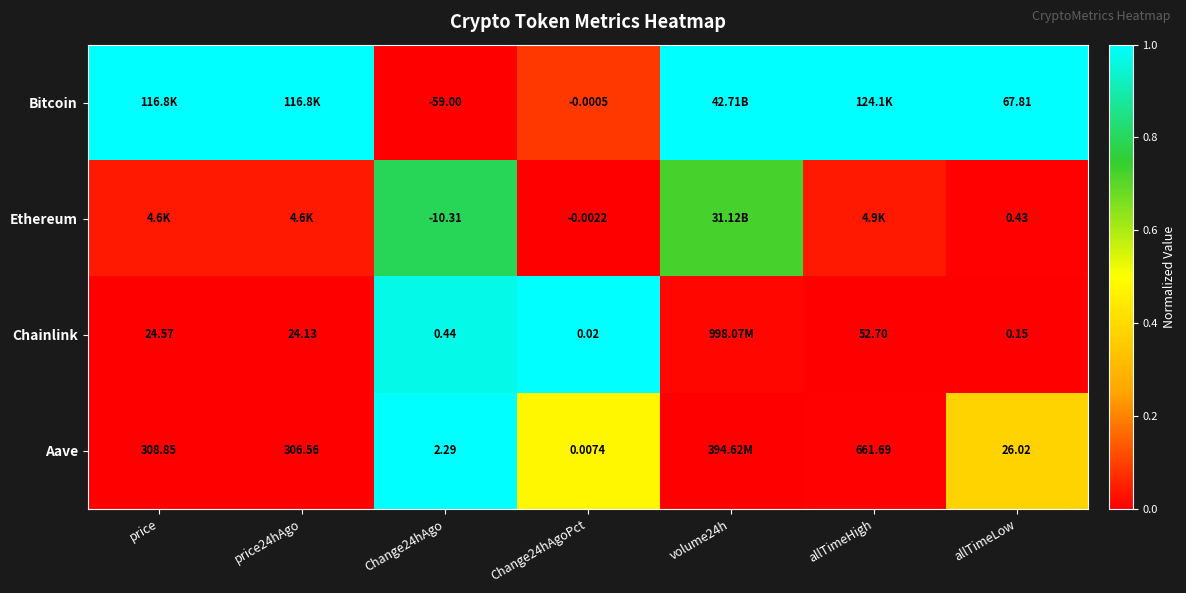

Which has a higher value, volume24h or allTimeLow?

volume24h